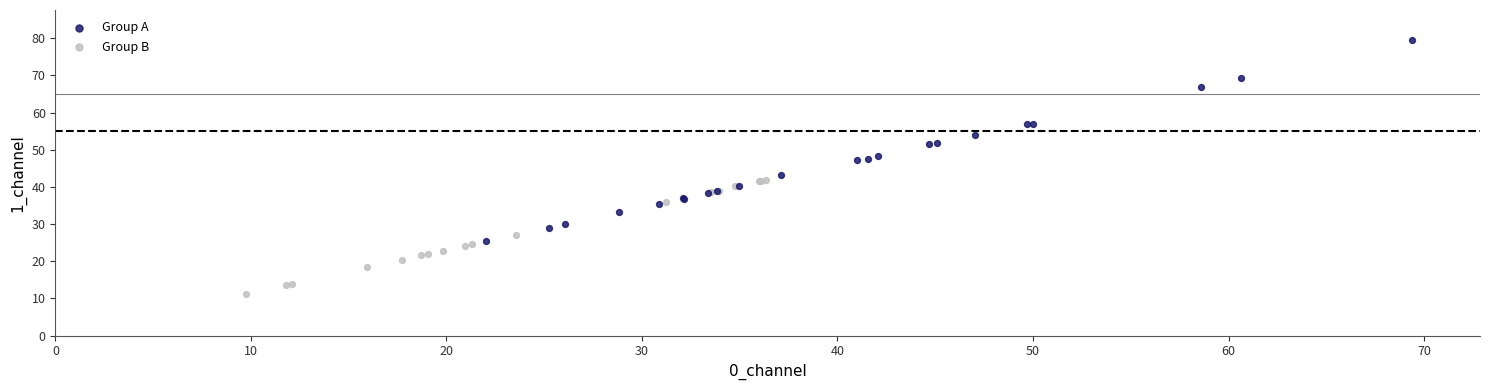

Which series contains the lowest Y value?

Group B